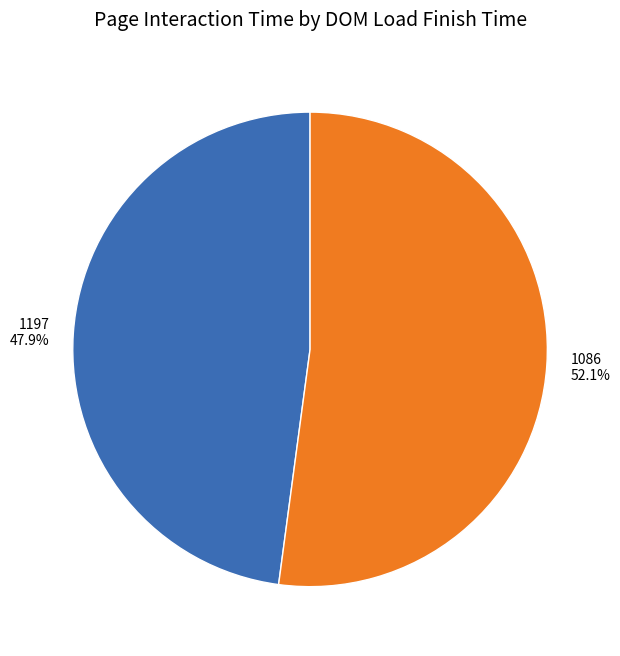

To the nearest percent, what percentage of the pie is 1197?

48%